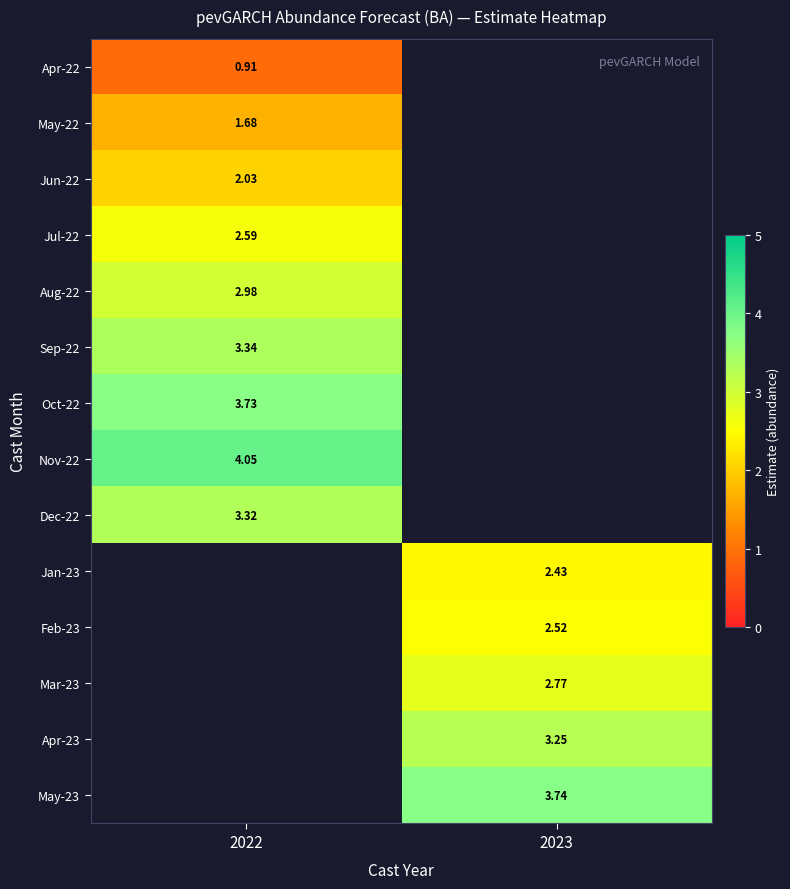

Read the May-23 value at 2023.

3.7